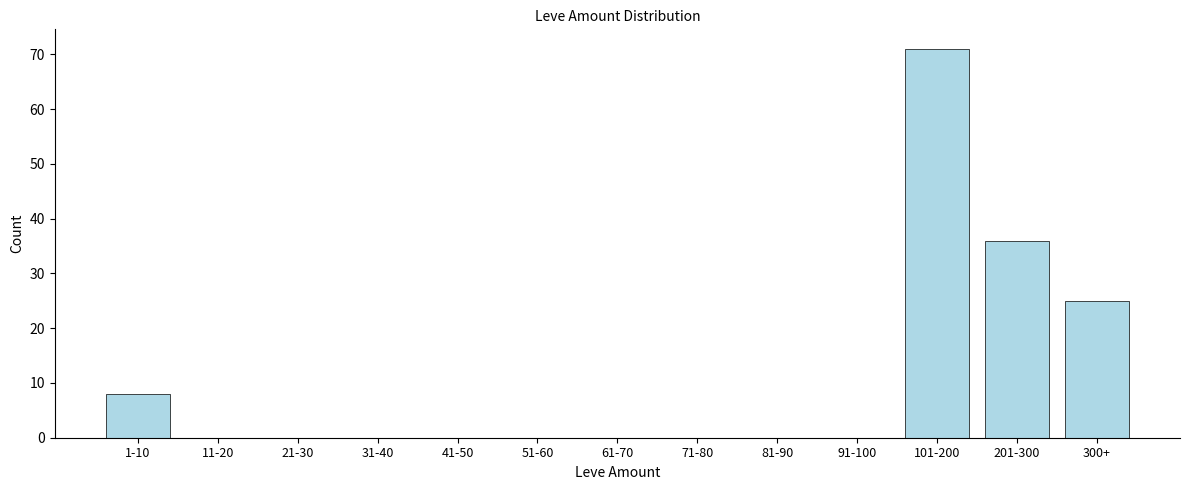

Reading left to right, extract all data points from this chart.

1-10=8	11-20=0	21-30=0	31-40=0	41-50=0	51-60=0	61-70=0	71-80=0	81-90=0	91-100=0	101-200=71	201-300=36	300+=25